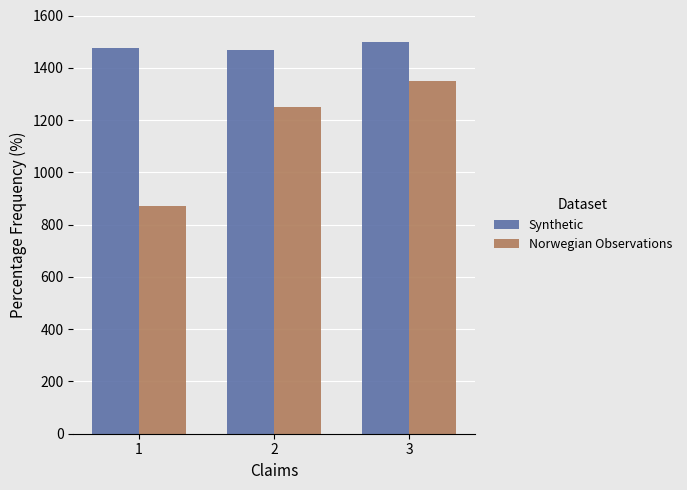

What is the difference between the maximum and minimum values in the Norwegian Observations series?

481.0